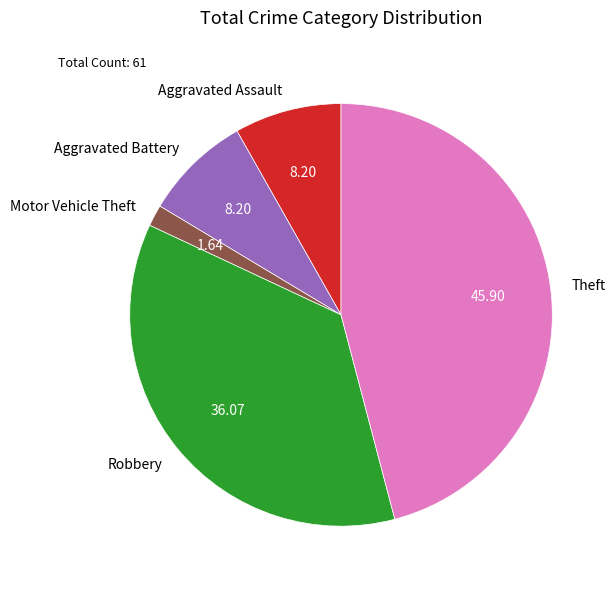

Do Motor Vehicle Theft and Aggravated Battery together represent more than half of the pie?

No